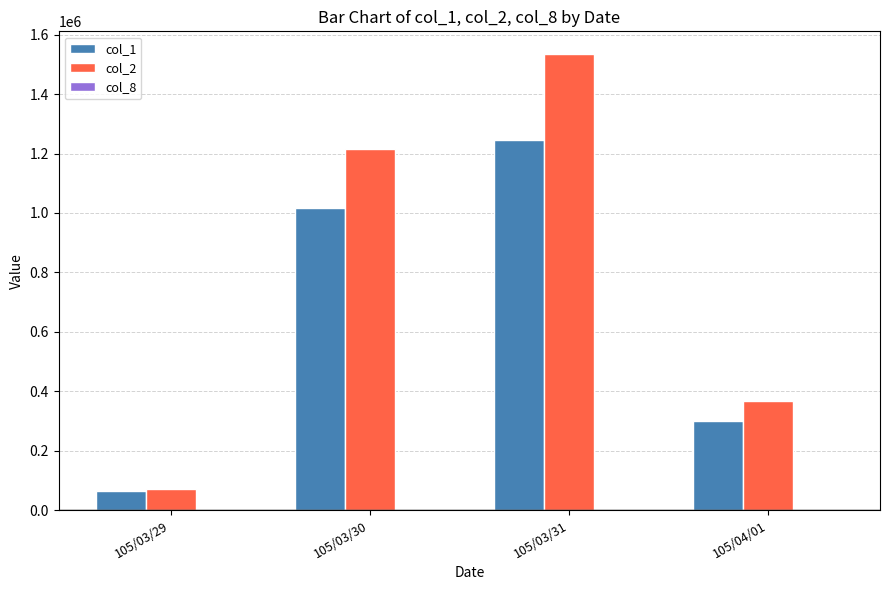

What is the maximum value shown in the chart?

1534580